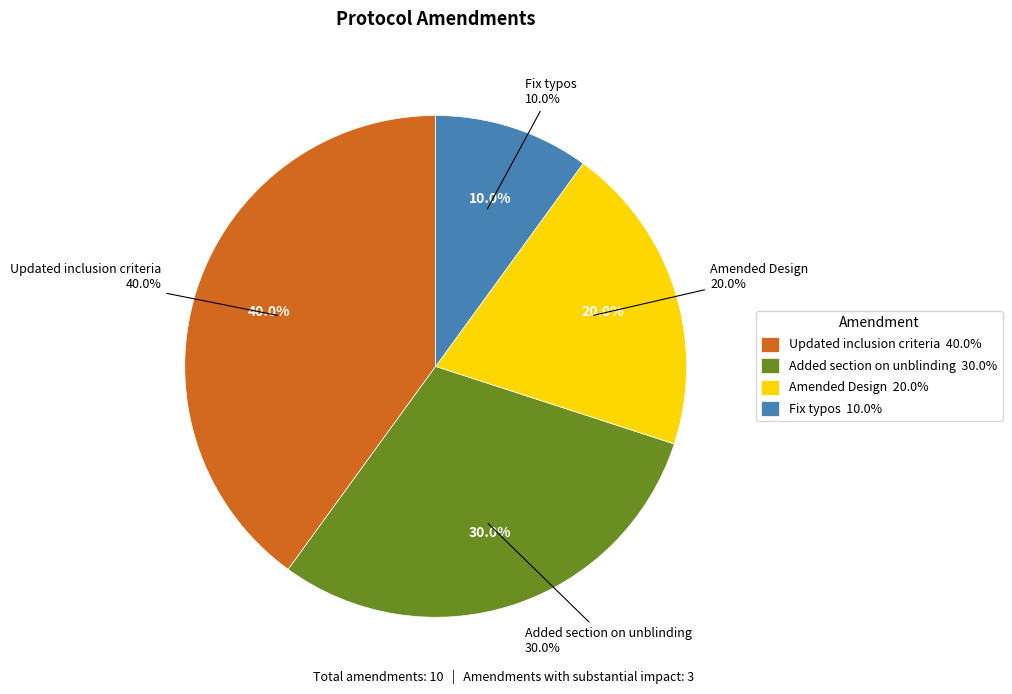

Is the sum of Updated inclusion criteria and Fix typos greater than half?

No